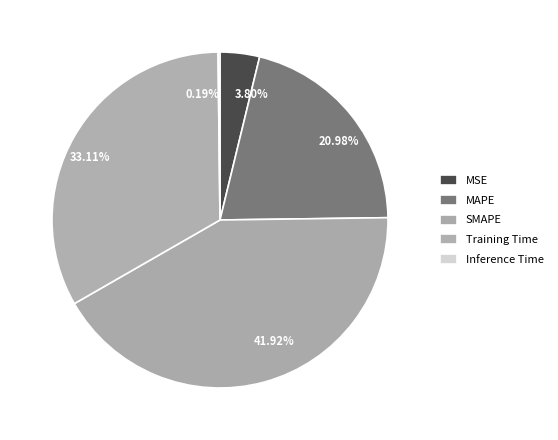

What percentage is the Training Time slice, to the nearest percent?

33%